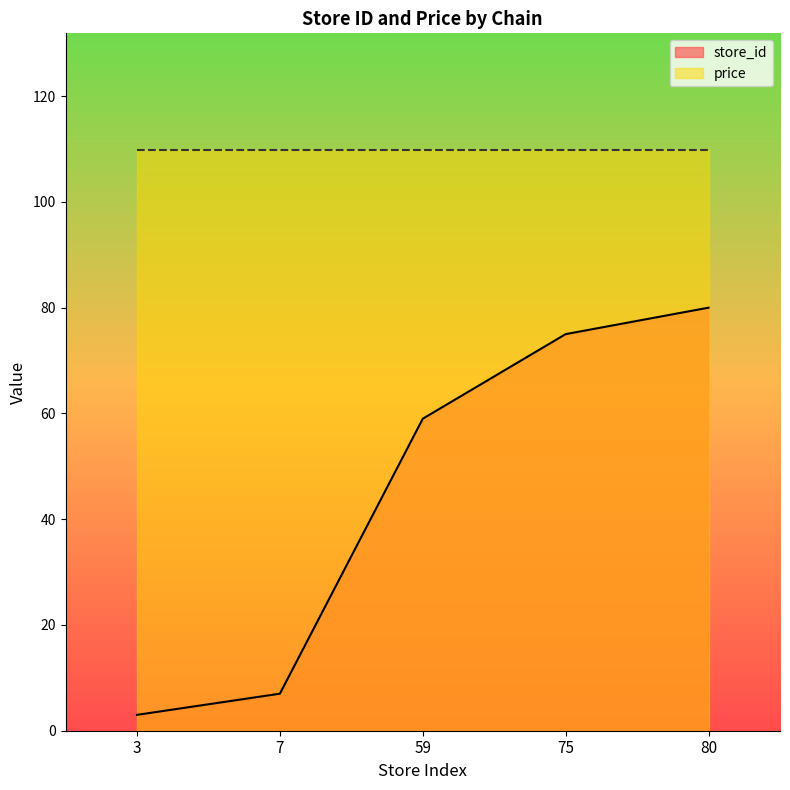

Reading left to right, list all the values displayed in this chart.

3	7	59	75	80